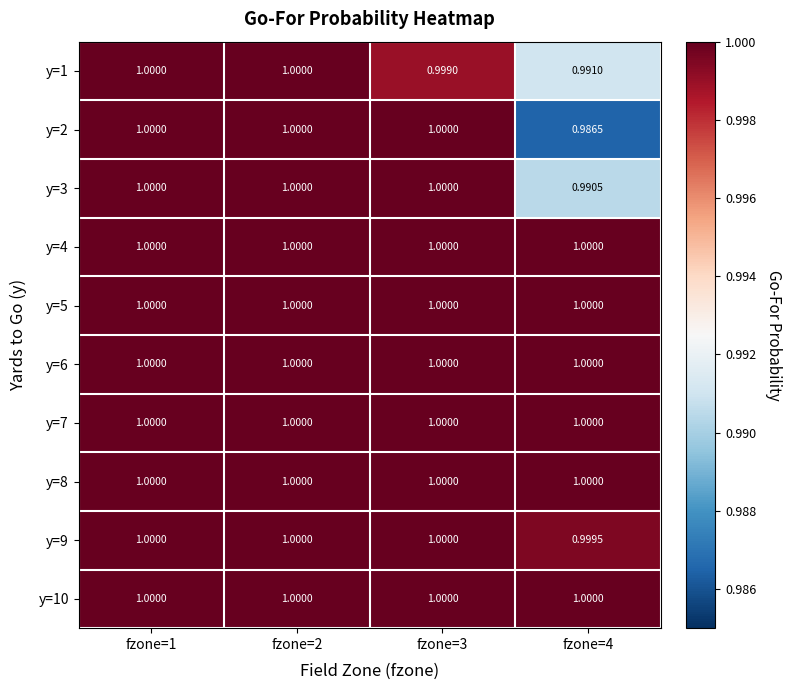

Which series has the widest spread of values?

y=2